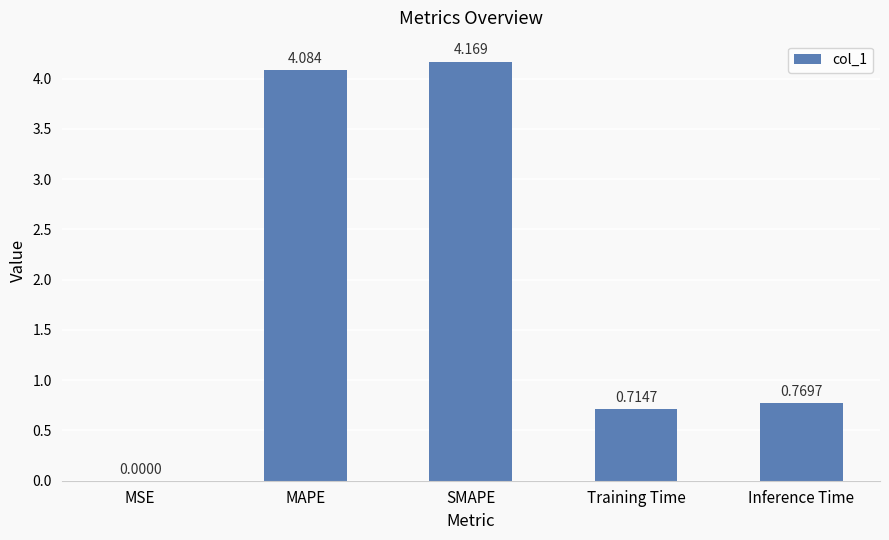

How many categories are shown in the chart?

5